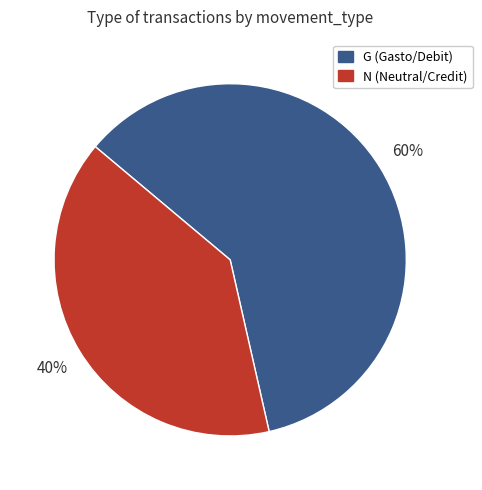

Between G (Gasto/Debit) and N (Neutral/Credit), which is larger?

G (Gasto/Debit)